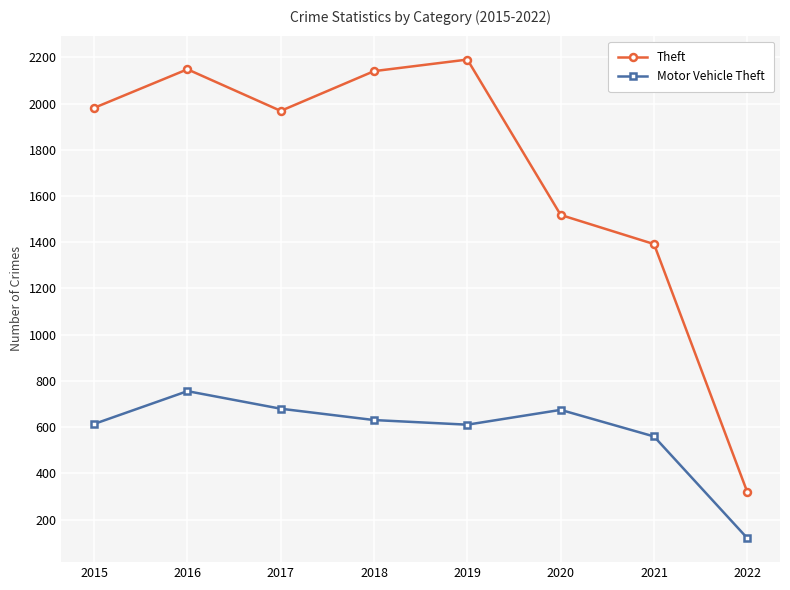

Which series changed the most between 2021 and 2022?

Theft